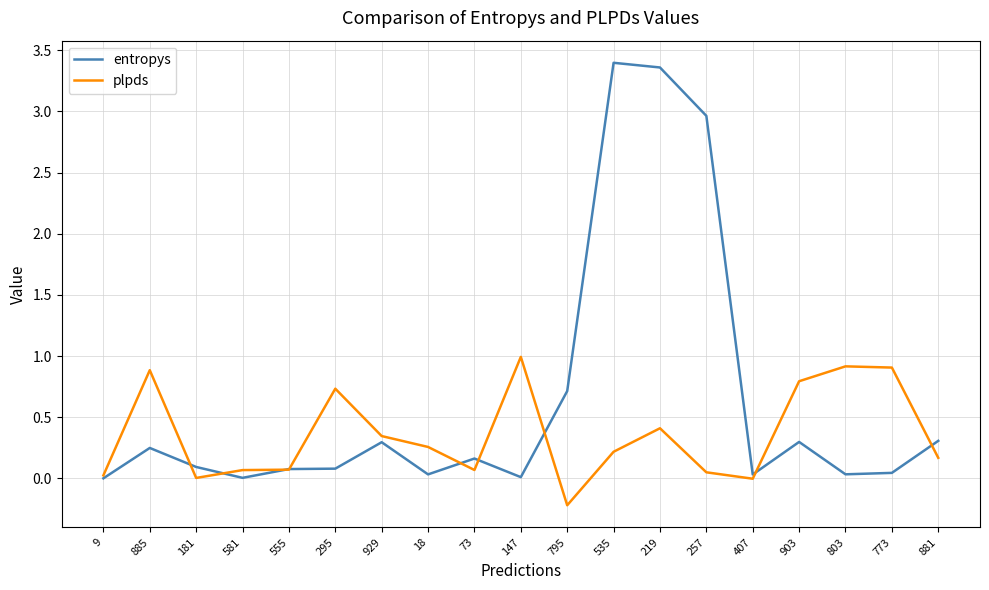

Which series changed the most between 147 and 795?

plpds